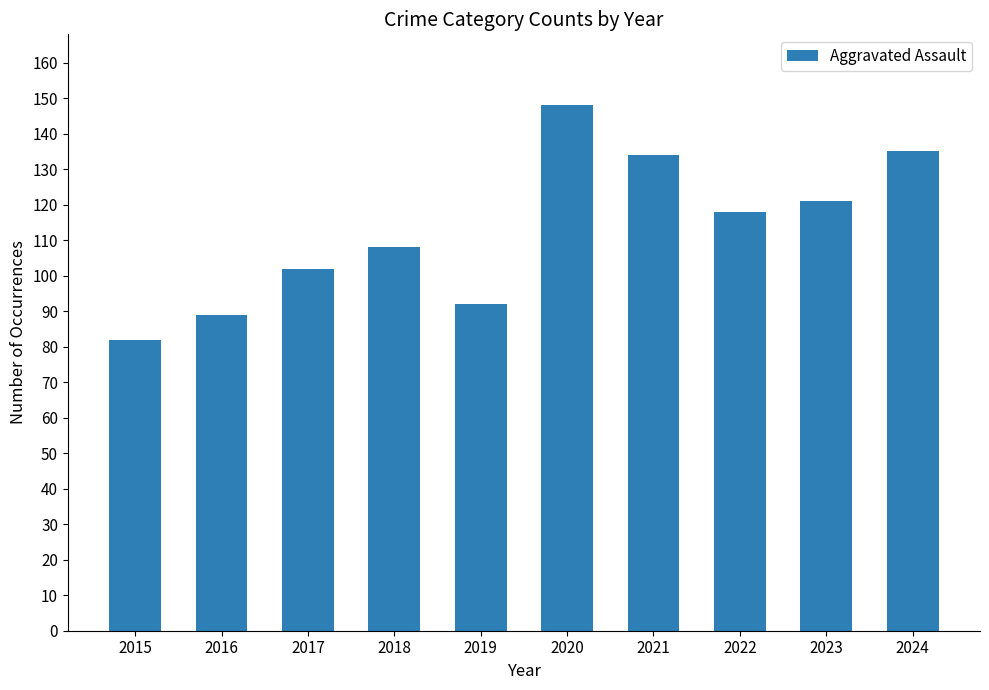

What is the change in value from 2016 to 2021?

+45